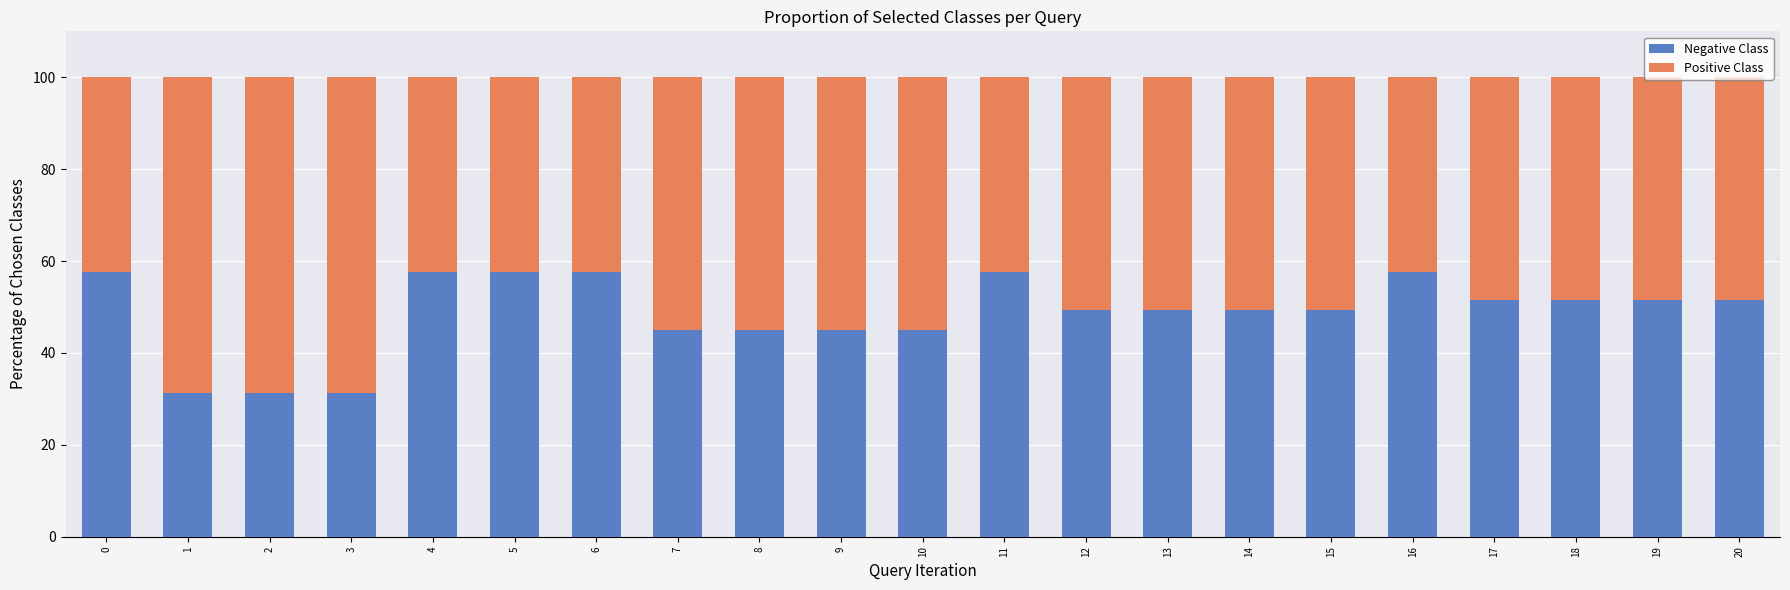

Does the chart contain stacked bars?

Yes